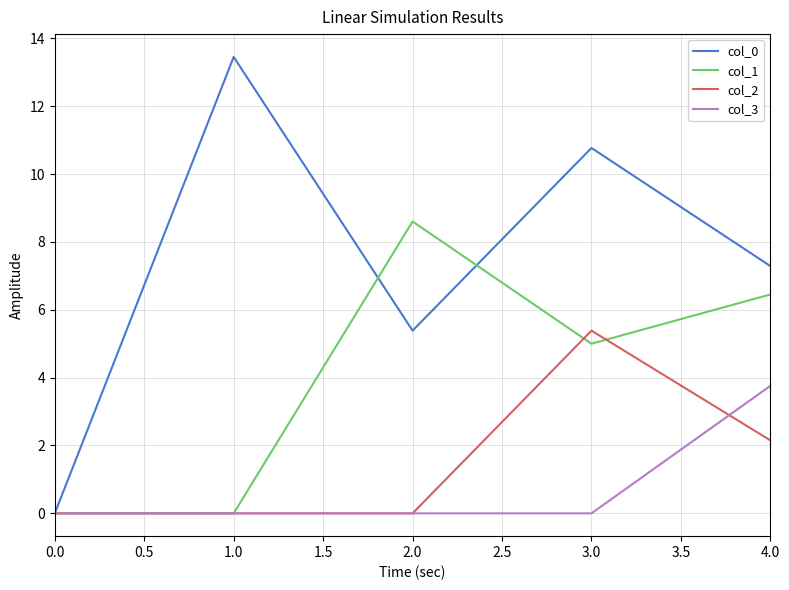

What position from the right is 1.0?

4